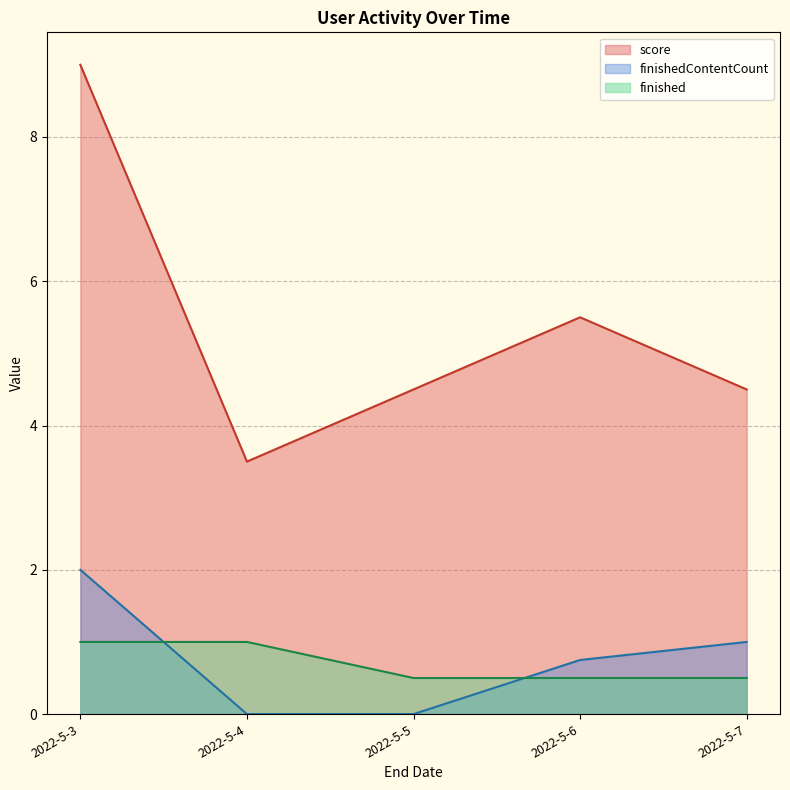

Where does the score series first go above 4?

2022-5-3